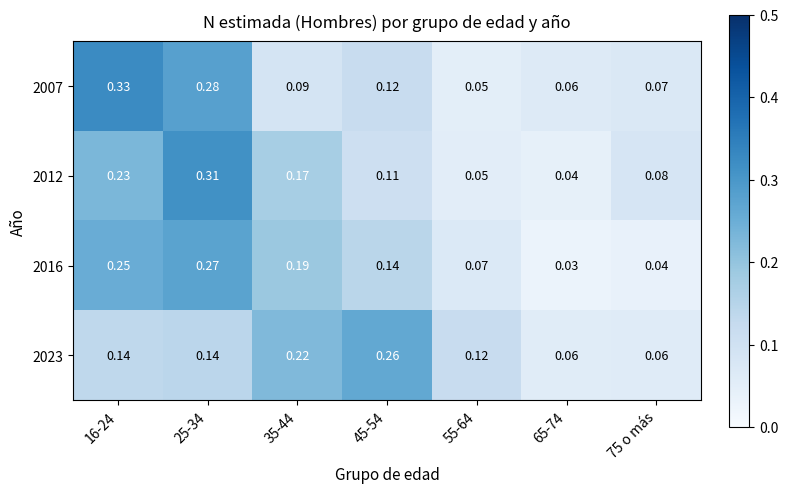

How many series are shown in this chart?

4